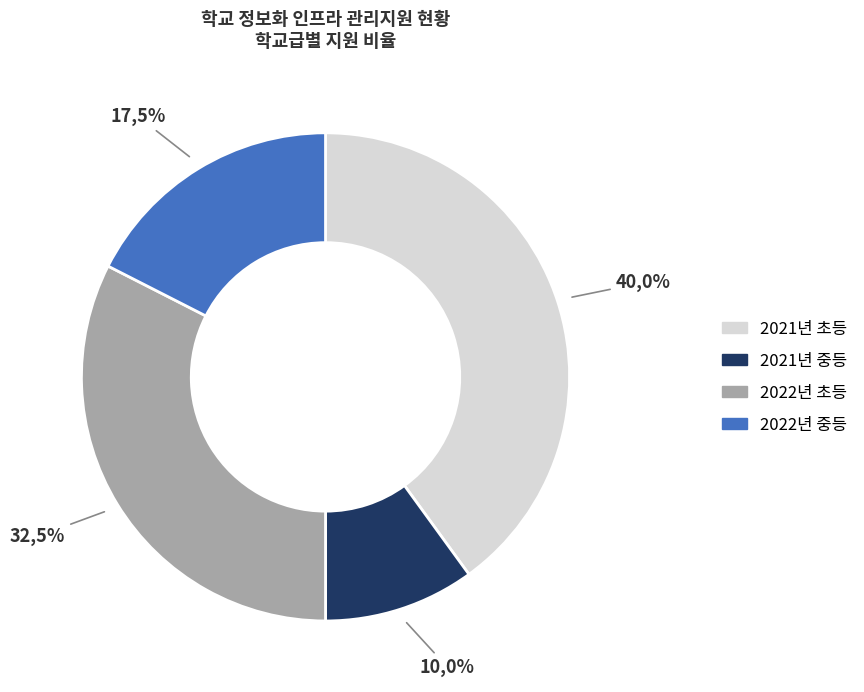

Rank the categories by value from highest to lowest.

2021년 초, 2022년 초, 2022년 중, 2021년 중